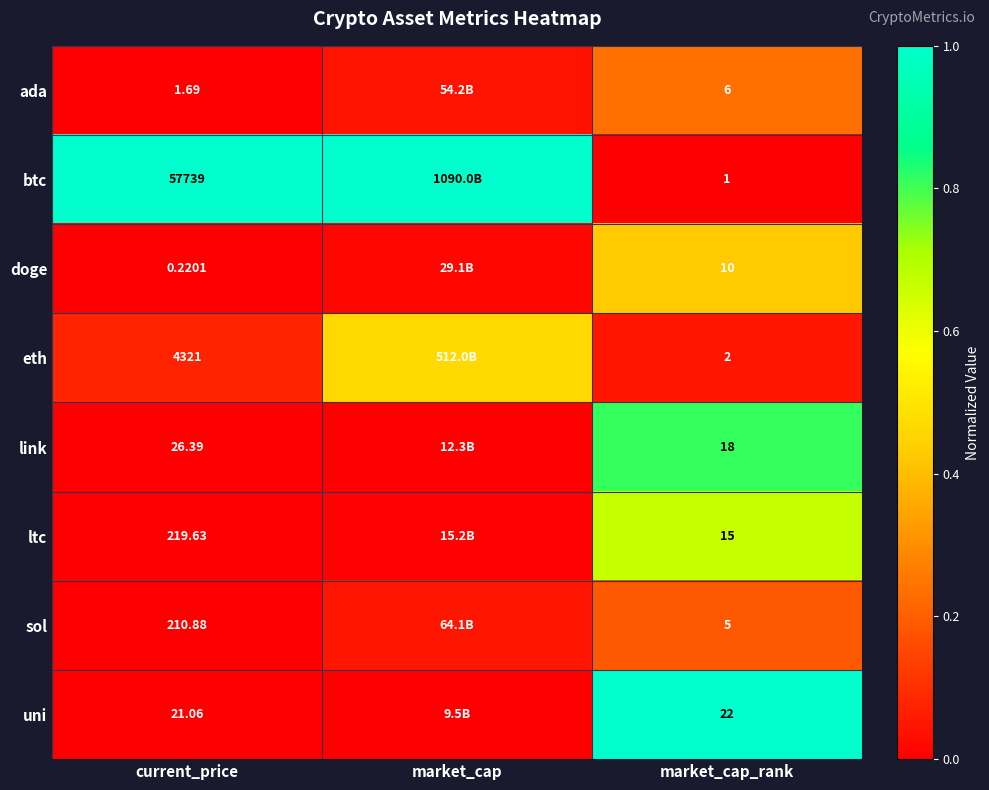

Rank the series at market_cap_rank from lowest to highest value.

btc, eth, sol, ada, doge, ltc, link, uni